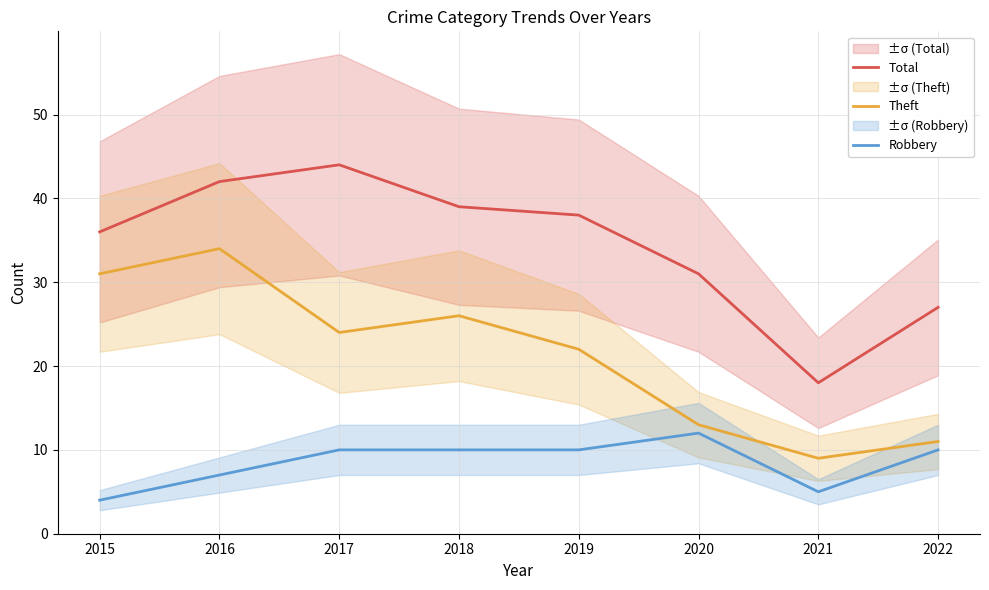

At which category does Total reach its first local peak?

2017